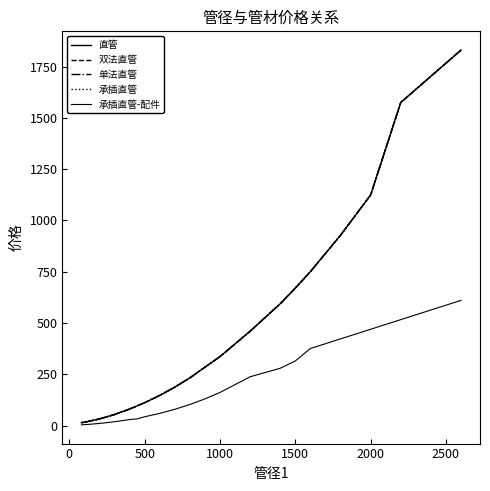

How many lines are shown in the chart?

5